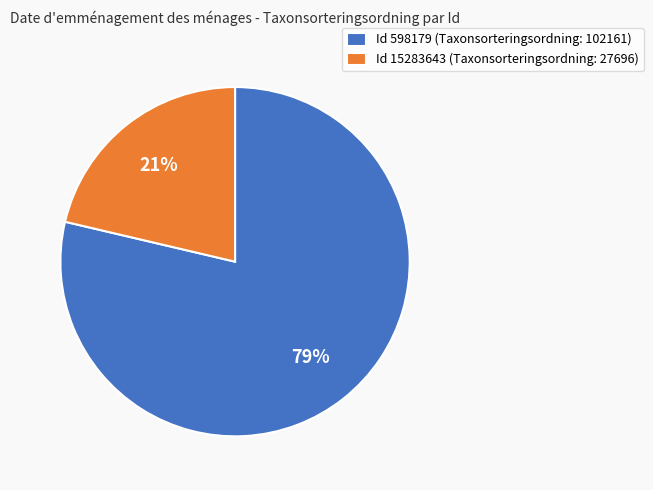

Is there any slice that represents more than half of the pie?

Yes